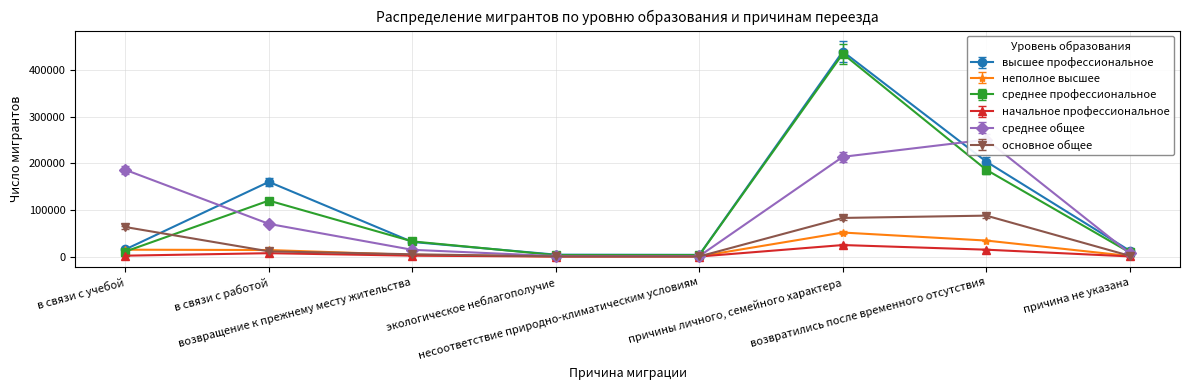

Which series has the largest range (max minus min)?

высшее профессиональное